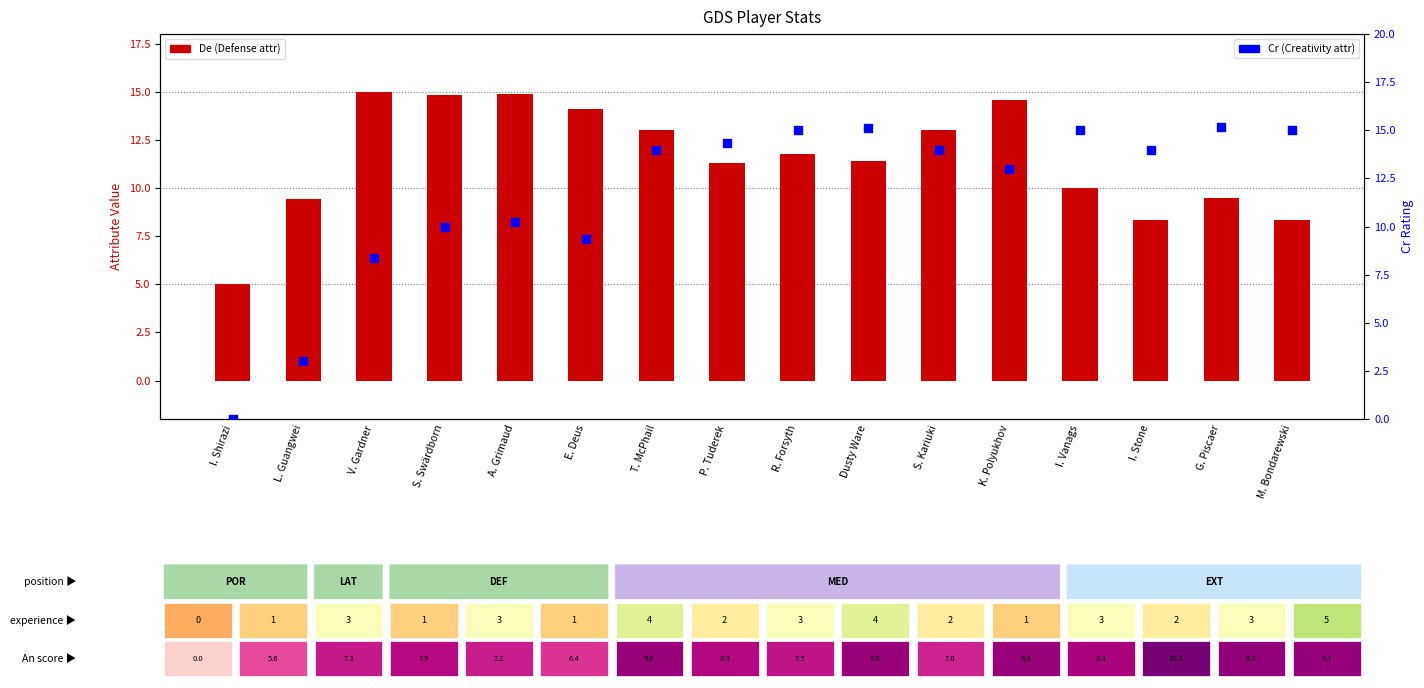

Which series reaches the maximum Y coordinate?

Cr (Creativity)